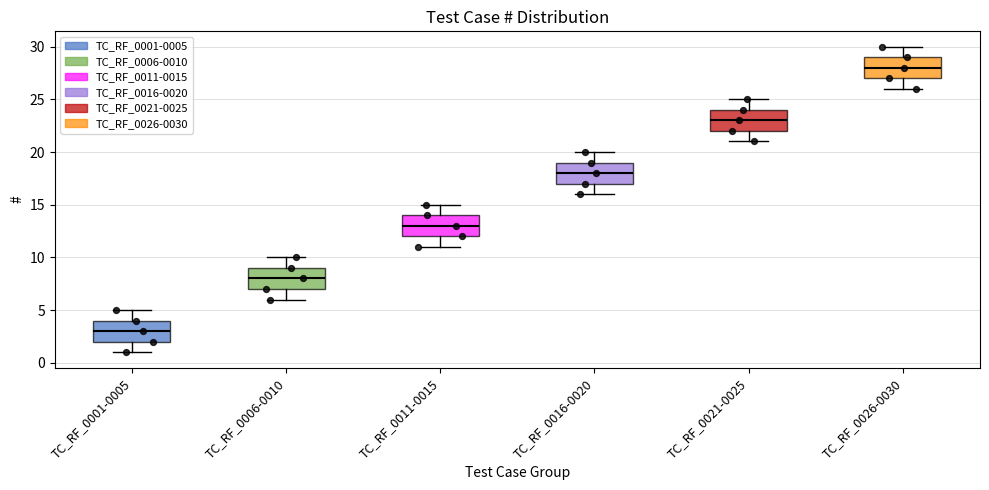

Reading left to right, transcribe this box plot: for each box, give where its median line is, the range the box spans, and where its two whiskers end, as read against the y-axis. The values are not printed on the chart, so give them approximately, as read against the axis.

TC_RF_0001-0005: median 3, box 2 to 4, whiskers 1 to 5
TC_RF_0006-0010: median 8, box 7 to 9, whiskers 6 to 10
TC_RF_0011-0015: median 13, box 12 to 14, whiskers 11 to 15
TC_RF_0016-0020: median 18, box 17 to 19, whiskers 16 to 20
TC_RF_0021-0025: median 23, box 22 to 24, whiskers 21 to 25
TC_RF_0026-0030: median 28, box 27 to 29, whiskers 26 to 30